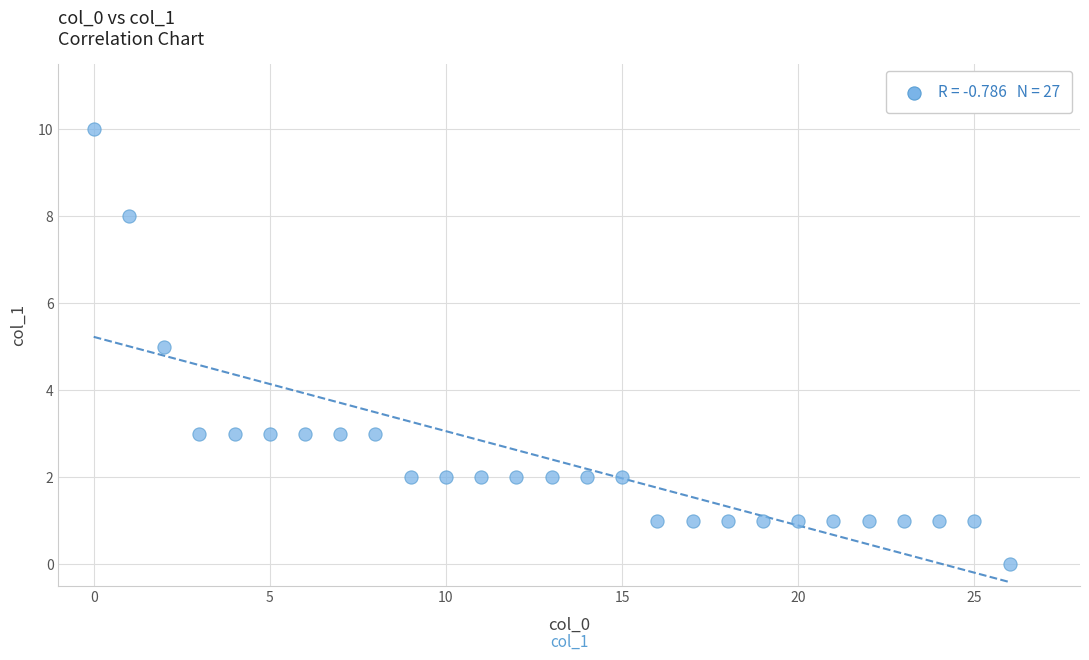

What is the range of Y values (max minus min)?

10